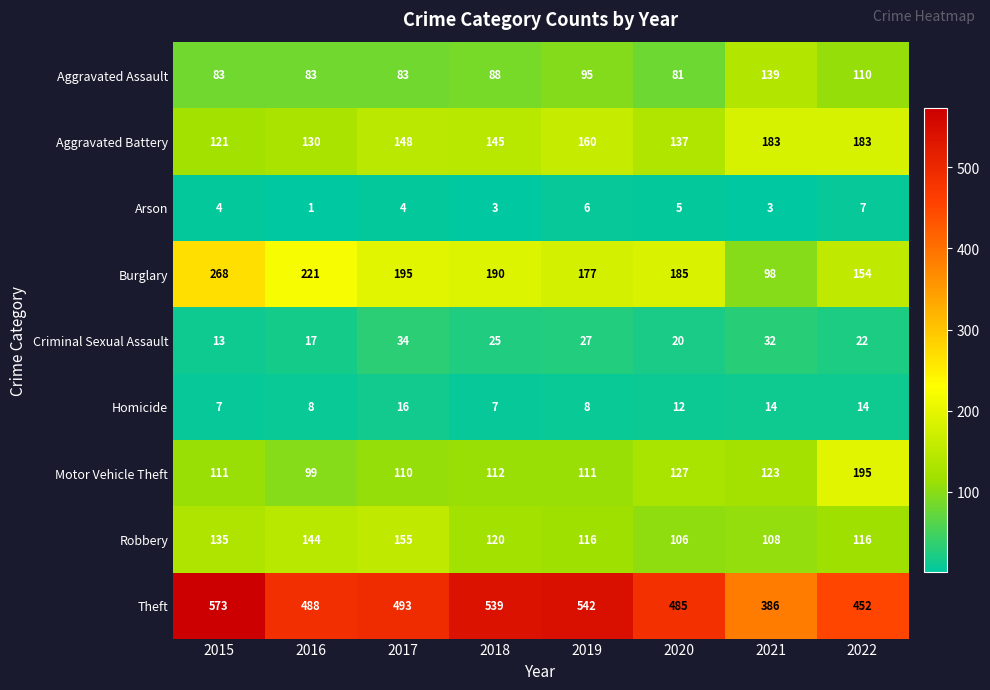

Which series has the largest total across all categories?

Theft